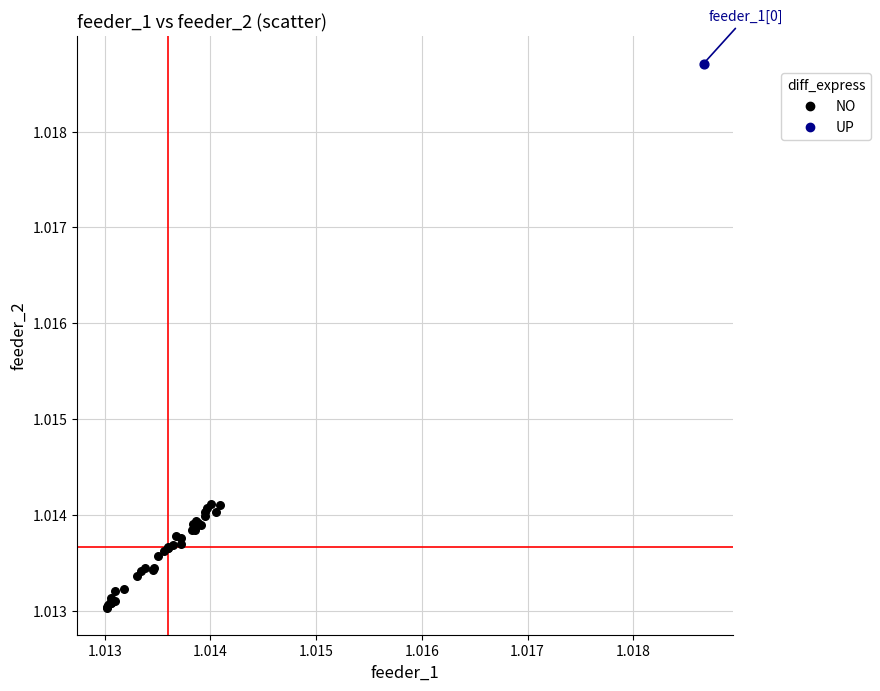

What are all the series names shown in the legend?

NO, UP